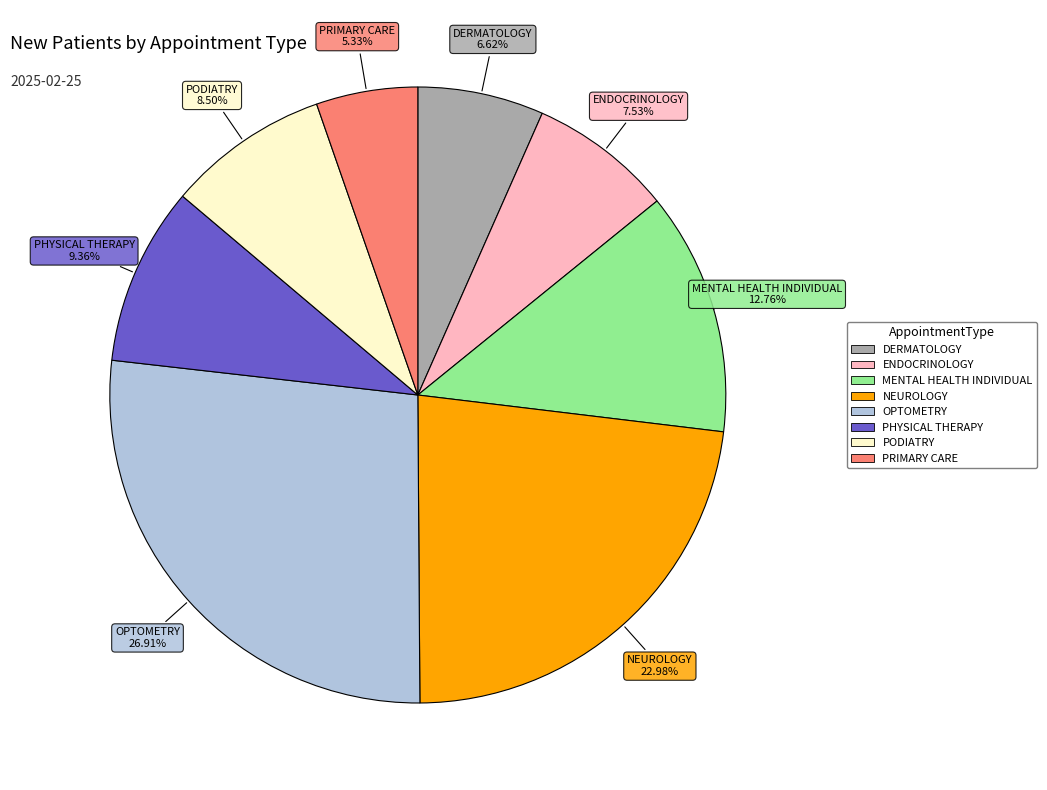

How many segments does this pie chart have?

8